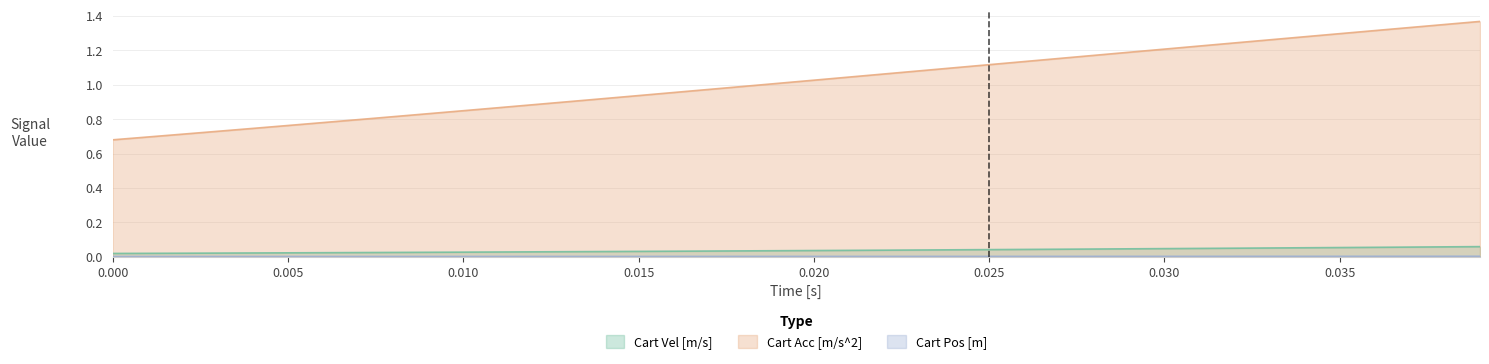

What is the value of the Cart Acc [m/s^2] point at the 35th from the left?

1.3